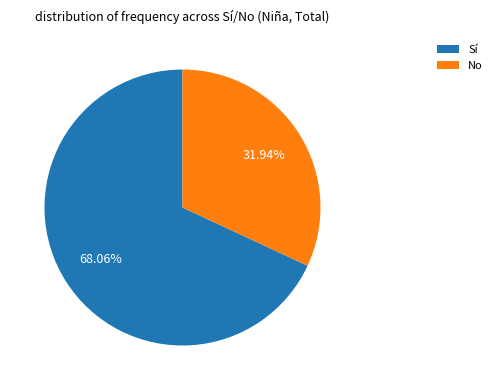

How many slices are in this pie chart?

2